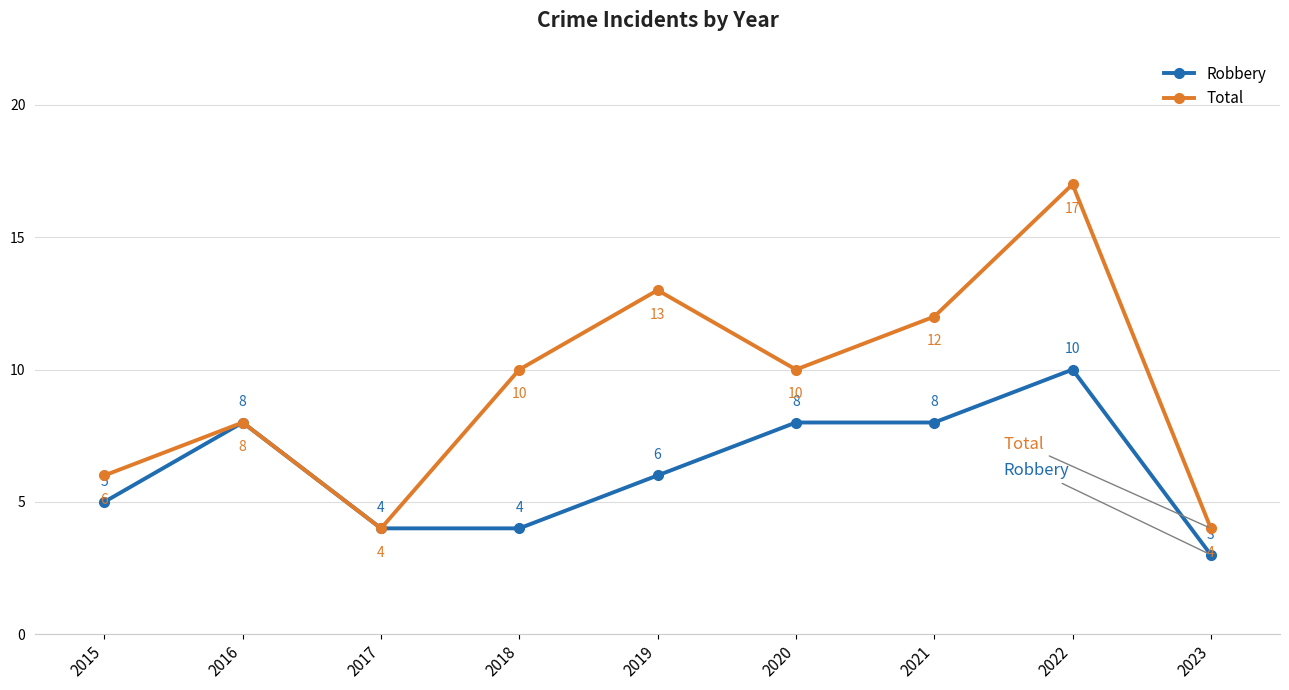

Is it true that Robbery equals 4 at 2017?

True